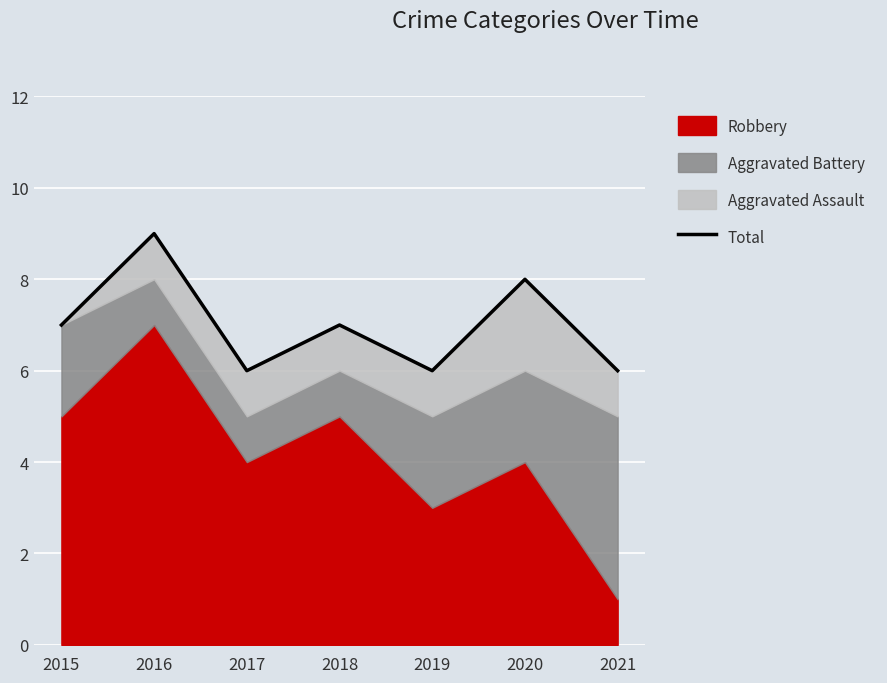

At which category does the data reach its first local valley?

2017